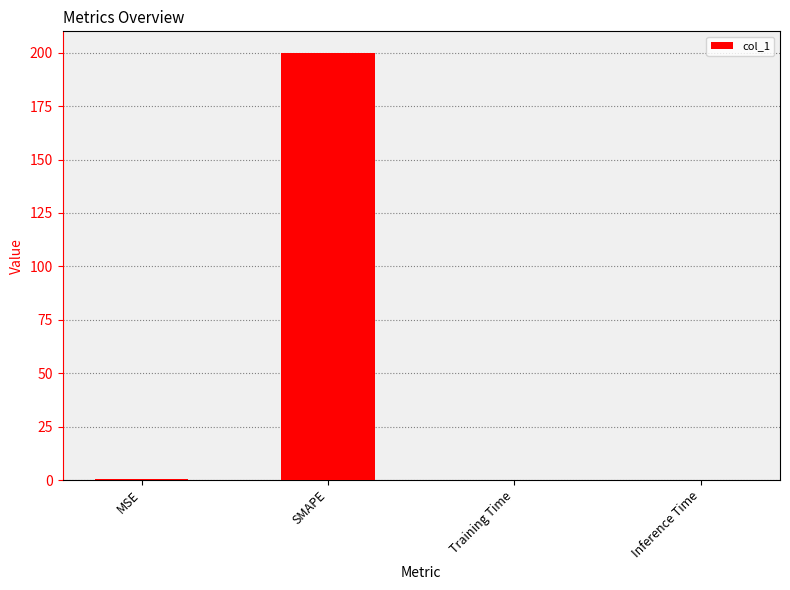

True or false: the data shows 0.0 at Inference Time.

True